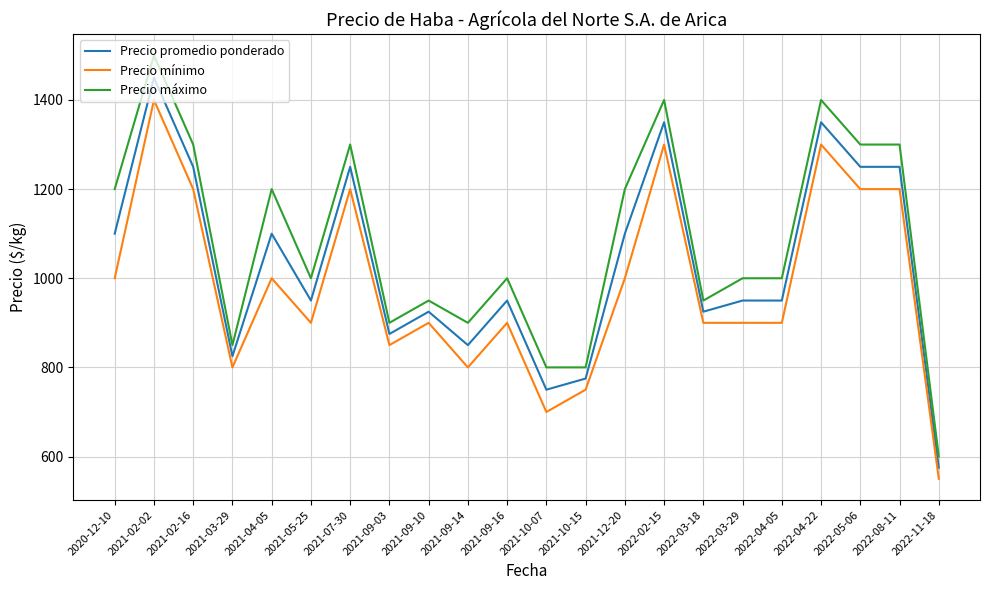

True or false: Precio máximo and Precio mínimo cross at least once.

False